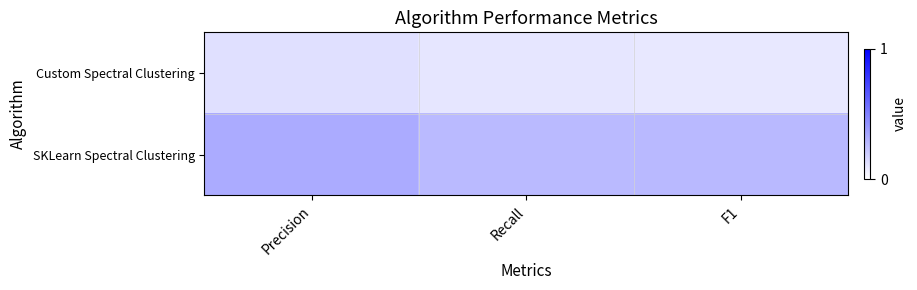

At F1, list the series in order from smallest to largest.

Custom Spectral Clustering, SKLearn Spectral Clustering